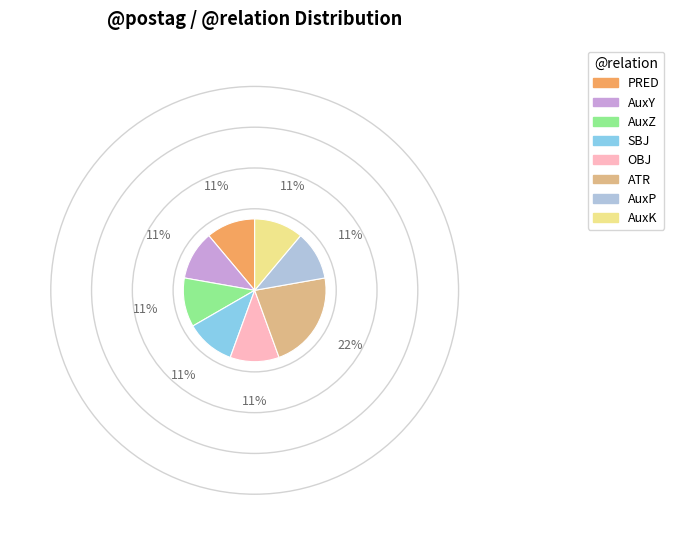

Which slice is the largest?

ATR